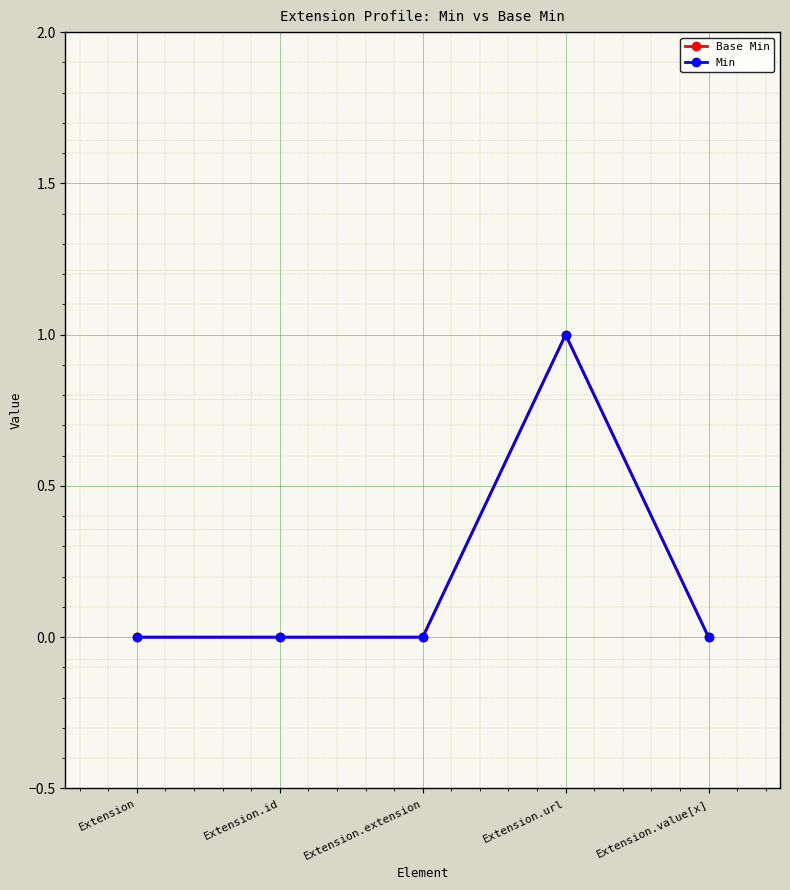

The Min series shows 0 at Extension. True or false?

True